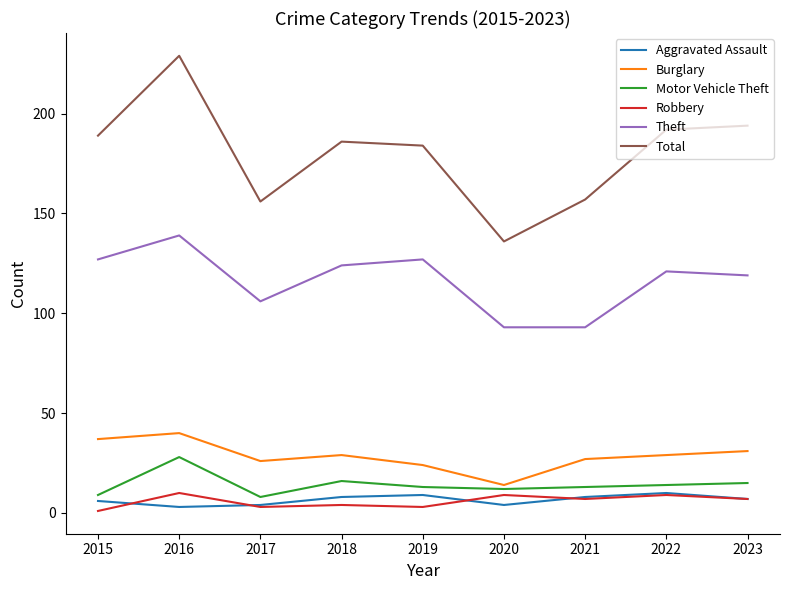

Where is the first local maximum for Theft?

2016